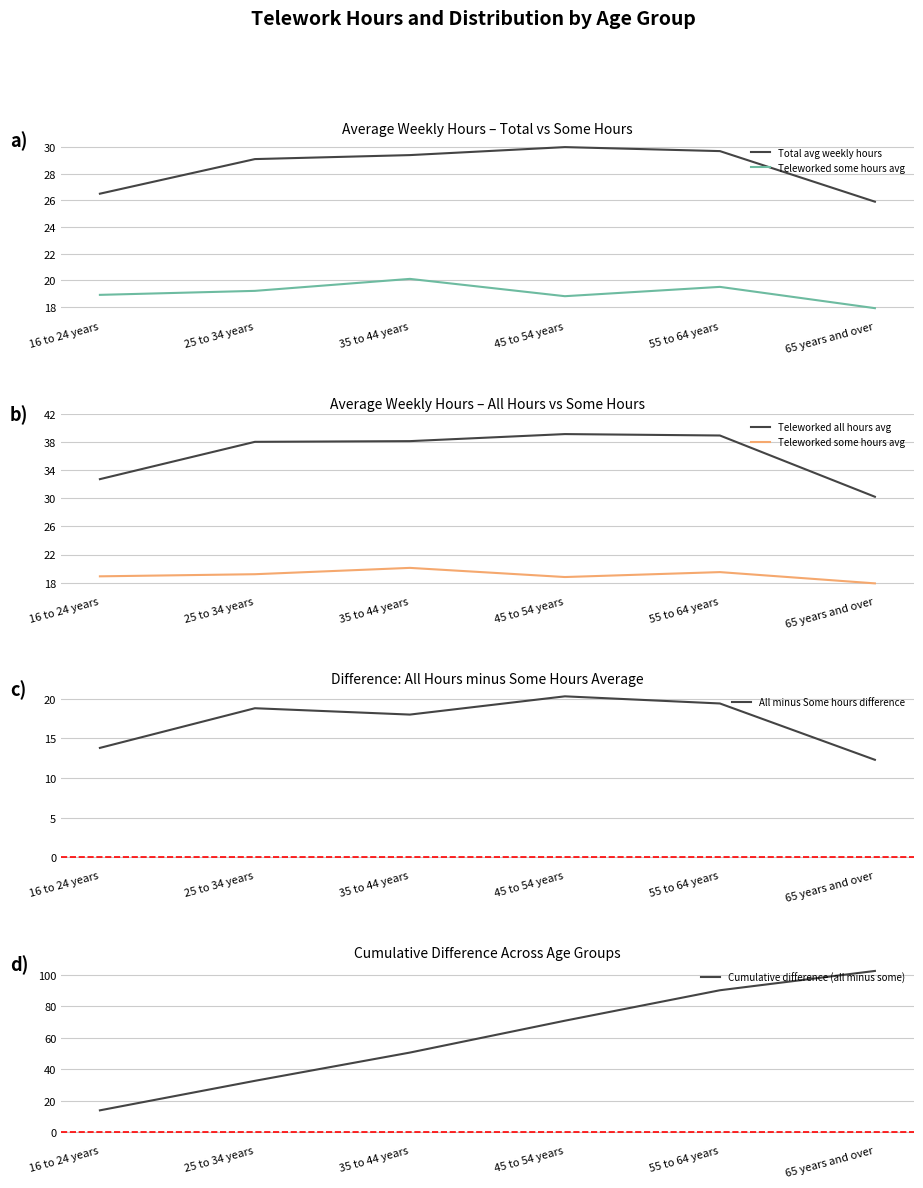

What is the label of the 1st point from the right?

65 years and over